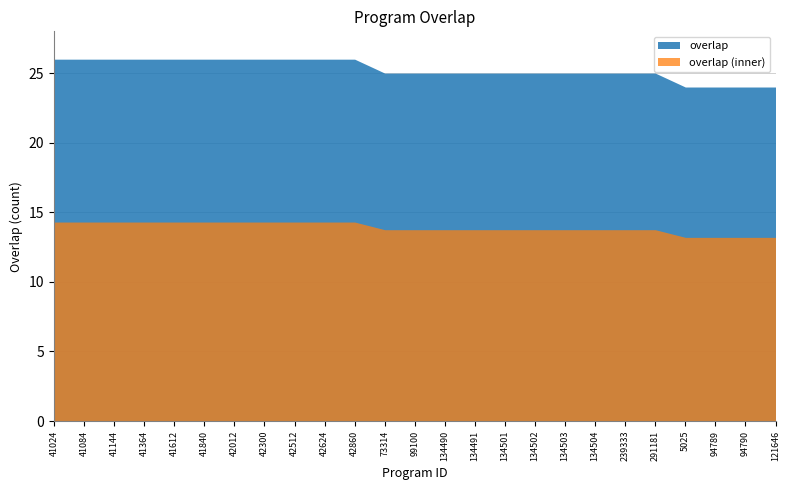

True or false: the data has more than 0 interior local peaks.

False